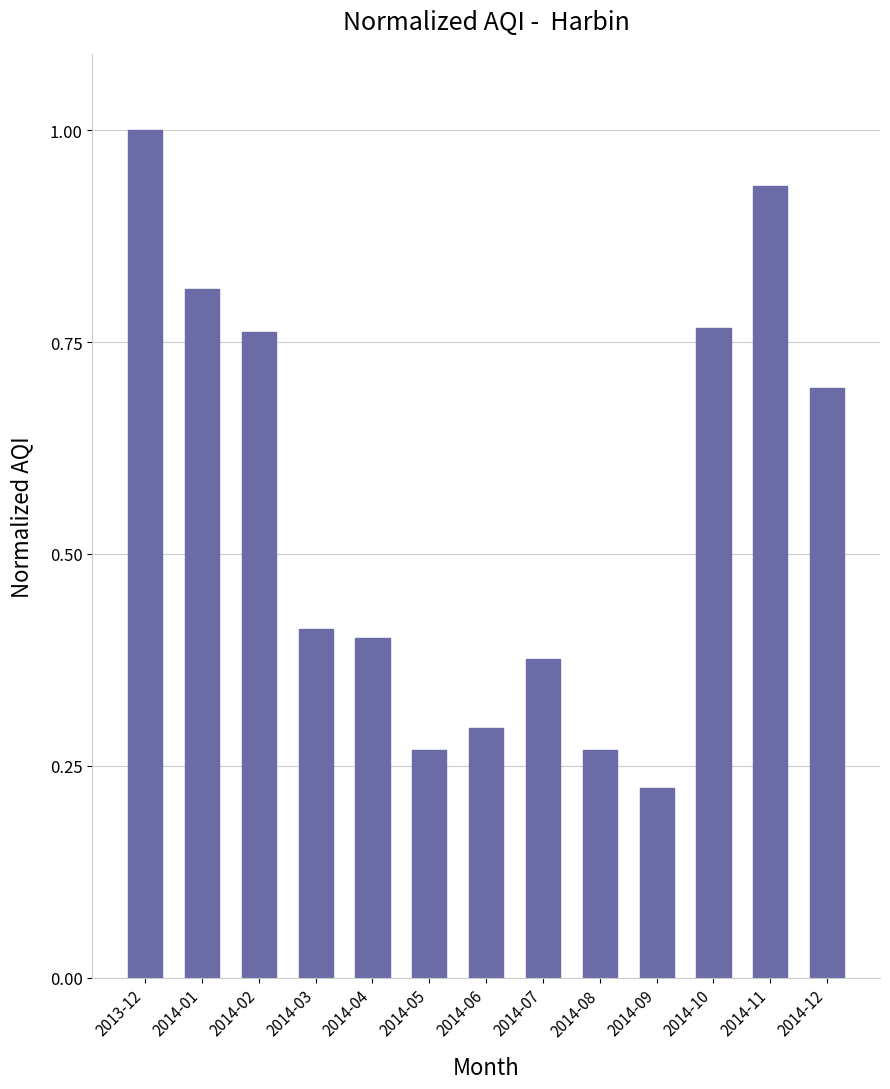

True or false: the data shows 0.4 at 2013-12.

False